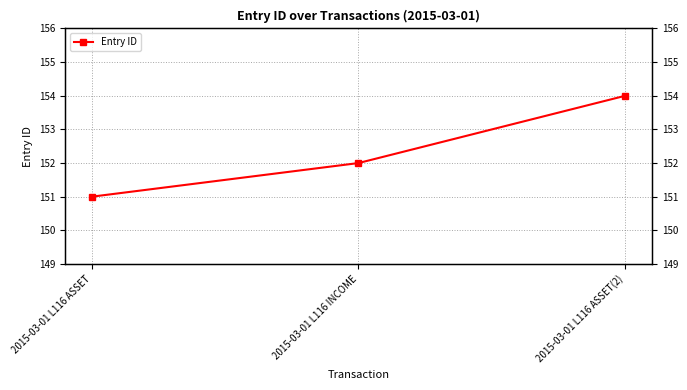

How many data points are above 152?

1